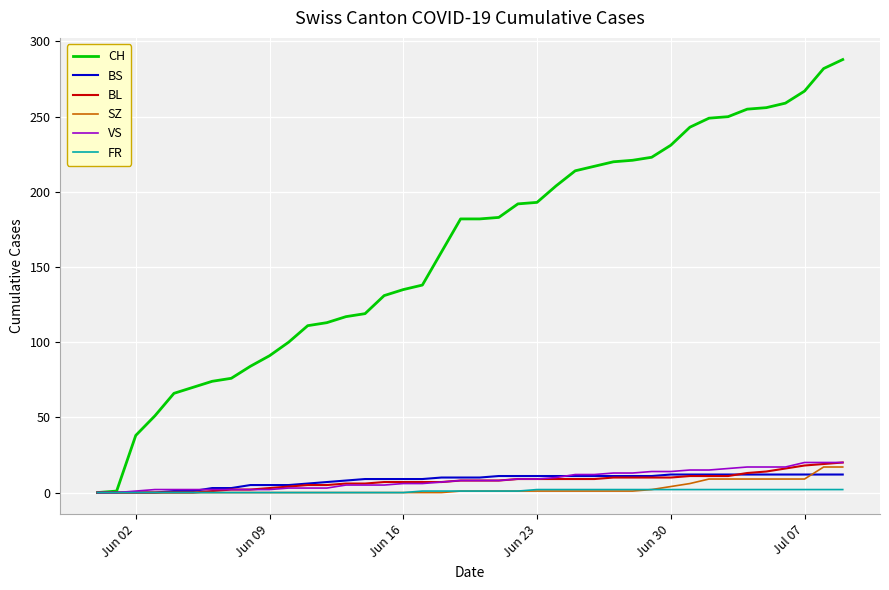

What is the difference between the maximum and minimum values in the FR series?

2